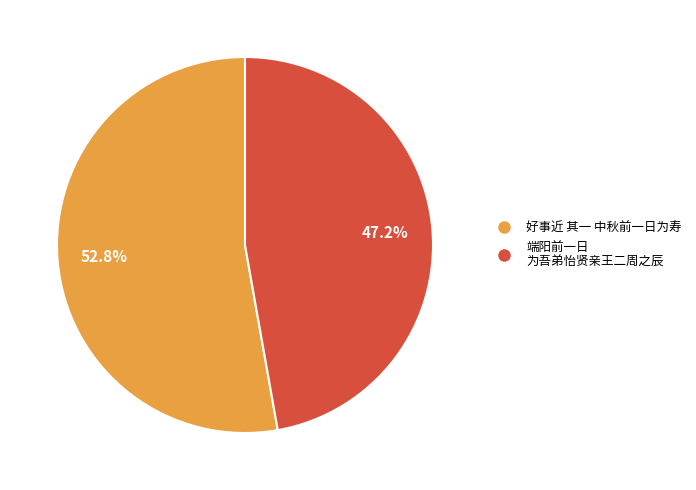

Is there any slice that represents more than half of the pie?

Yes